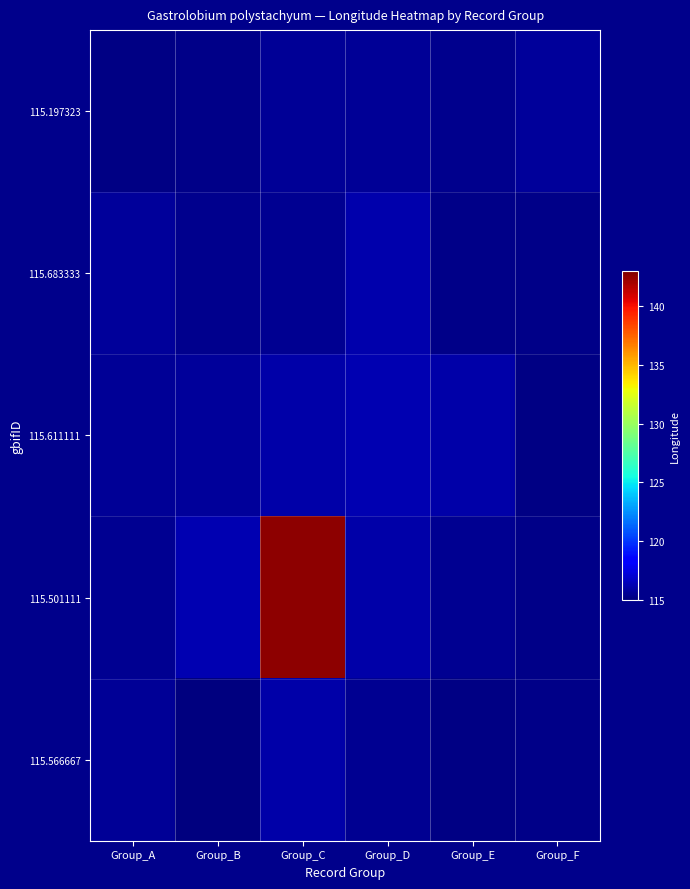

What is the greatest value displayed?

142.6